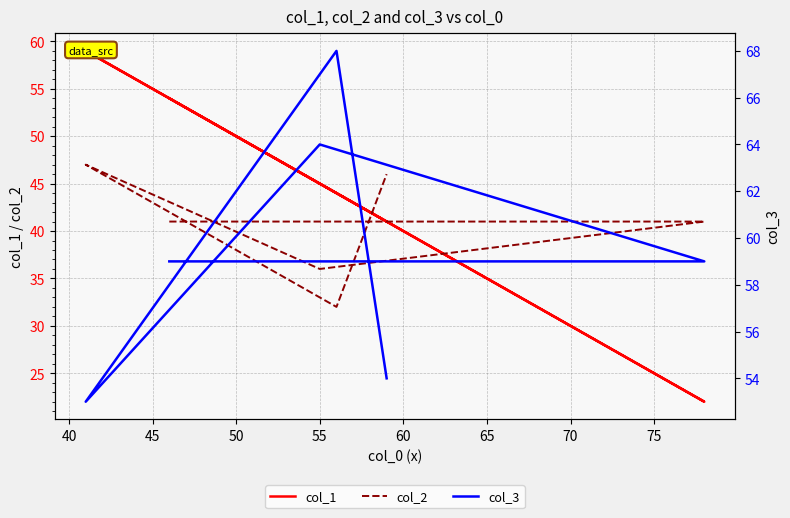

What is the total value across all series at 55?

145